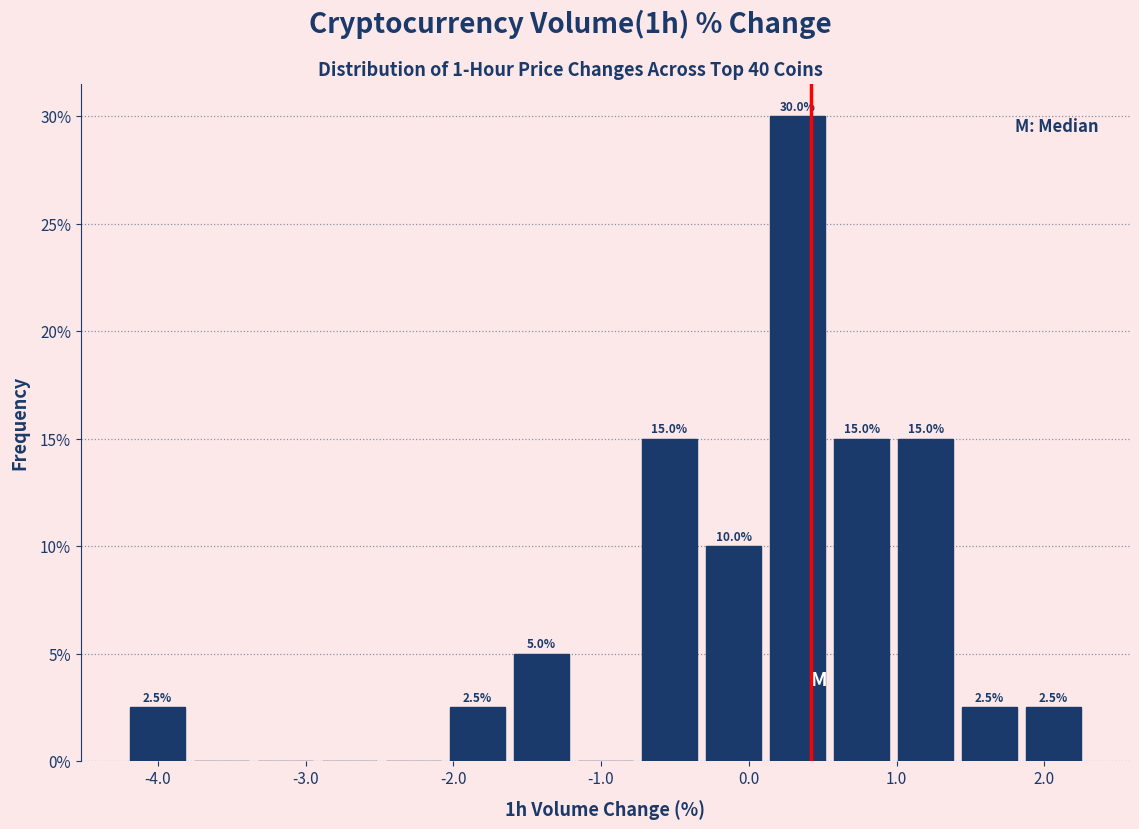

Which range on the x-axis has the tallest bar?

0.1 to 0.5